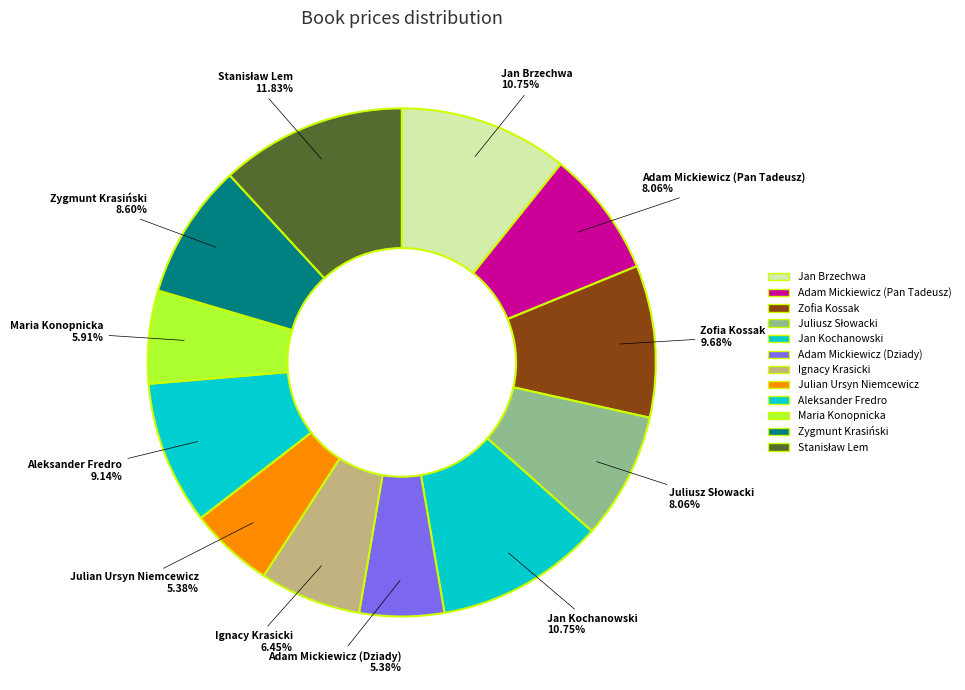

Which has a higher value, Julian Ursyn Niemcewicz or Jan Kochanowski?

Jan Kochanowski